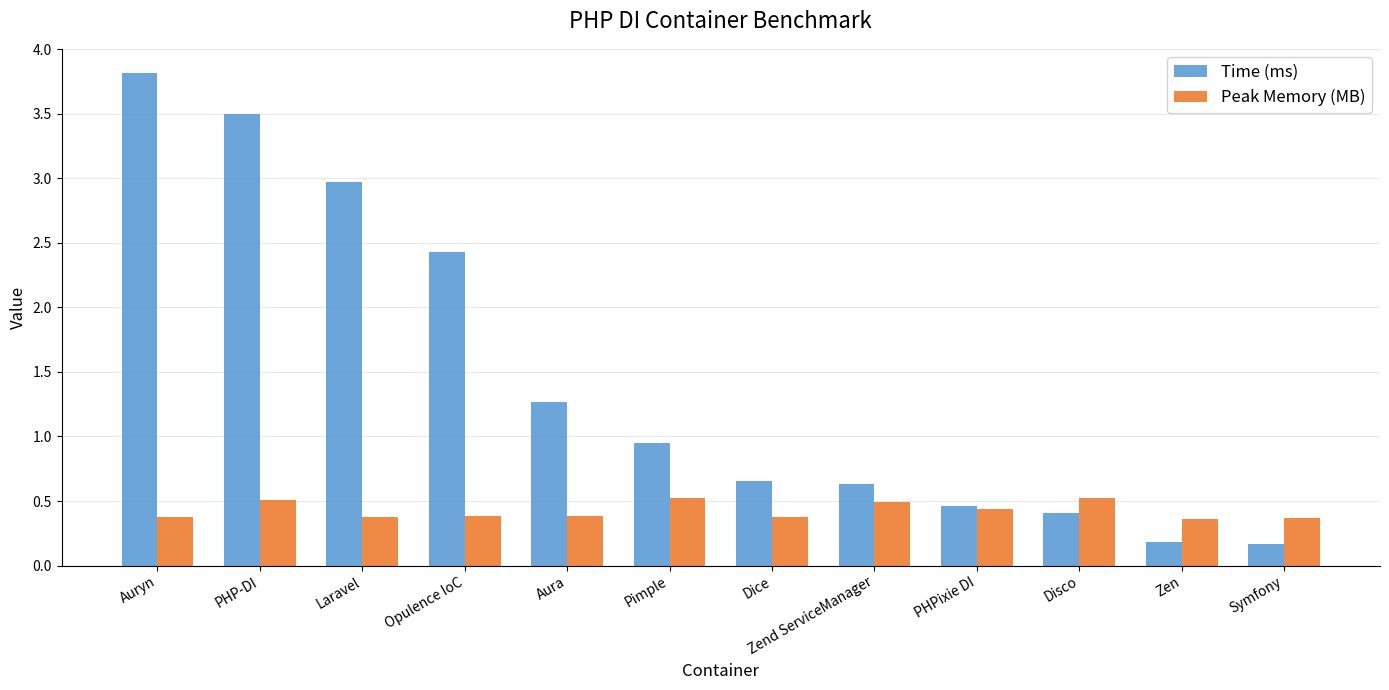

How many data points does each series have?

12